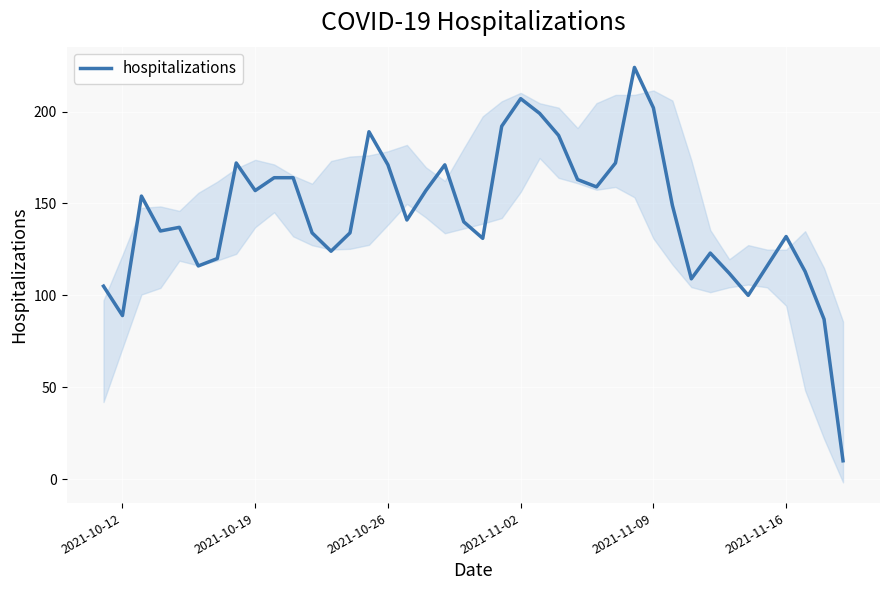

How many data points are less than 141?

20